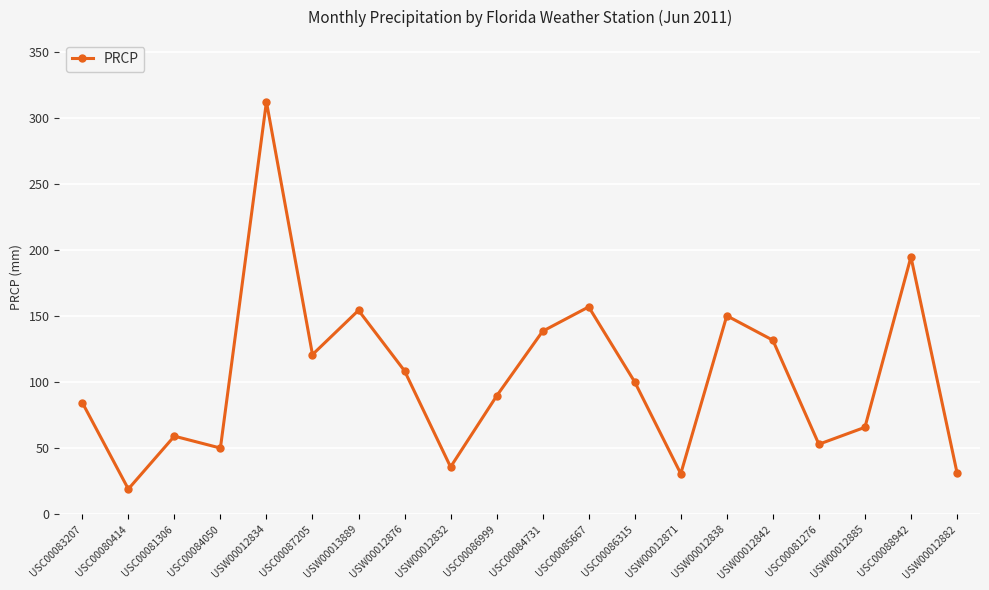

What is the sum of the values at USC00080414 and USC00086315?

119.0